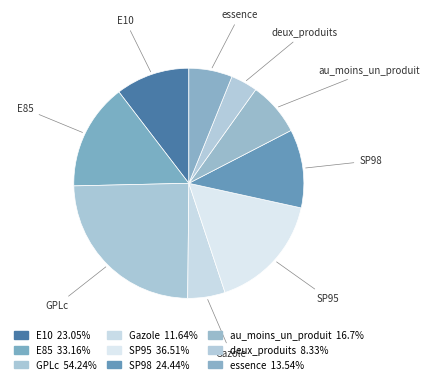

Count the number of slices in the pie.

9